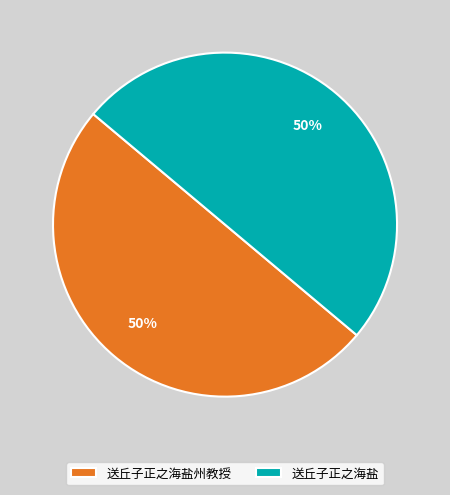

To the nearest percent, what portion does 送丘子正之海盐 represent?

50%